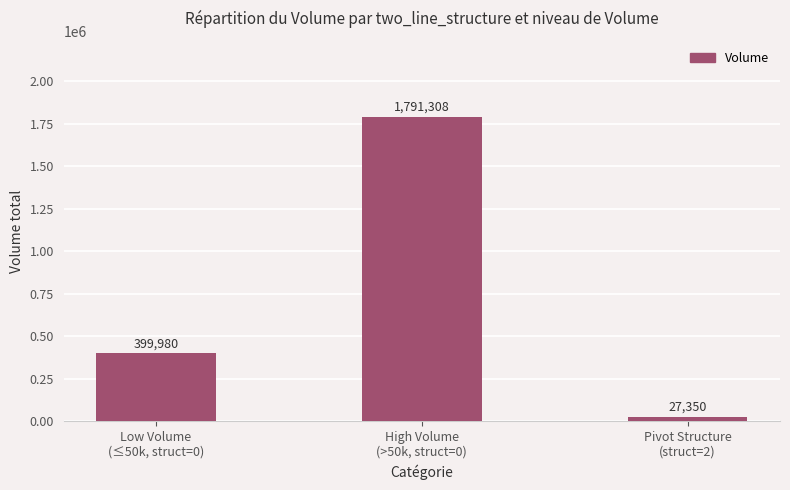

At which label is the value closest to 909329?

Low Volume
(≤50k, struct=0)